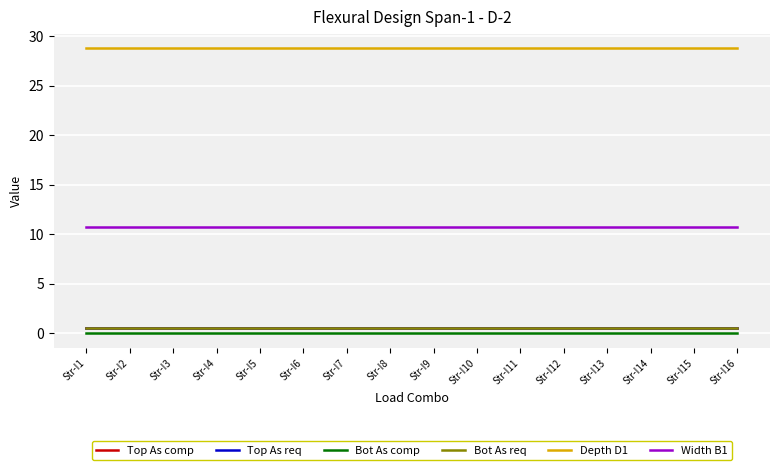

True or false: Bot As req and Top As comp cross at least once.

False